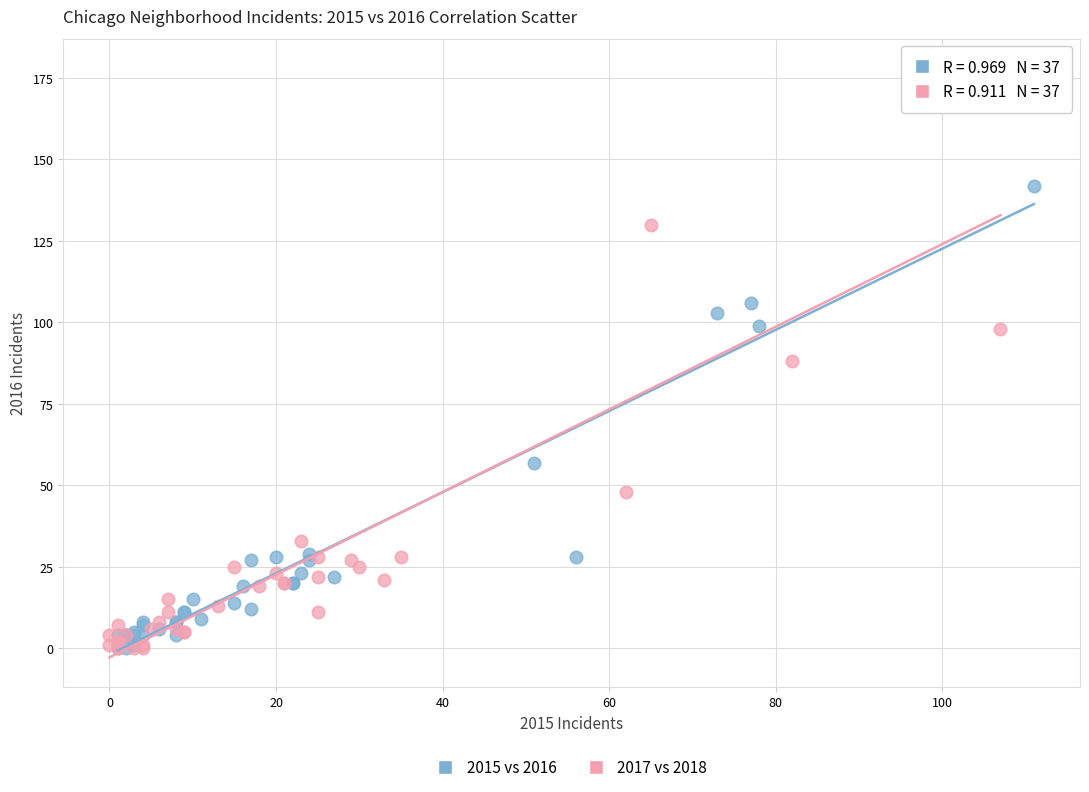

Which series has the largest Y range (max minus min)?

2017 vs 2018